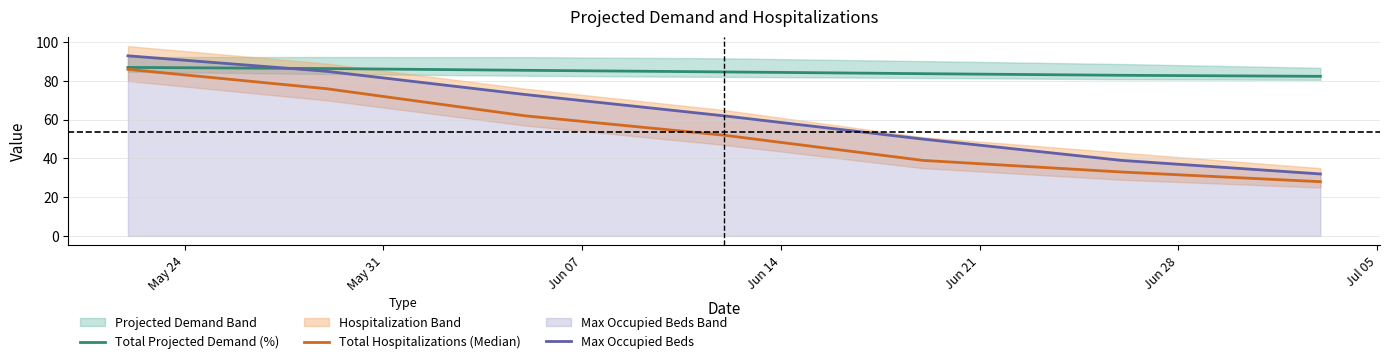

True or false: Total Hospitalizations (Median) and Max Occupied Beds intersect in this chart.

False